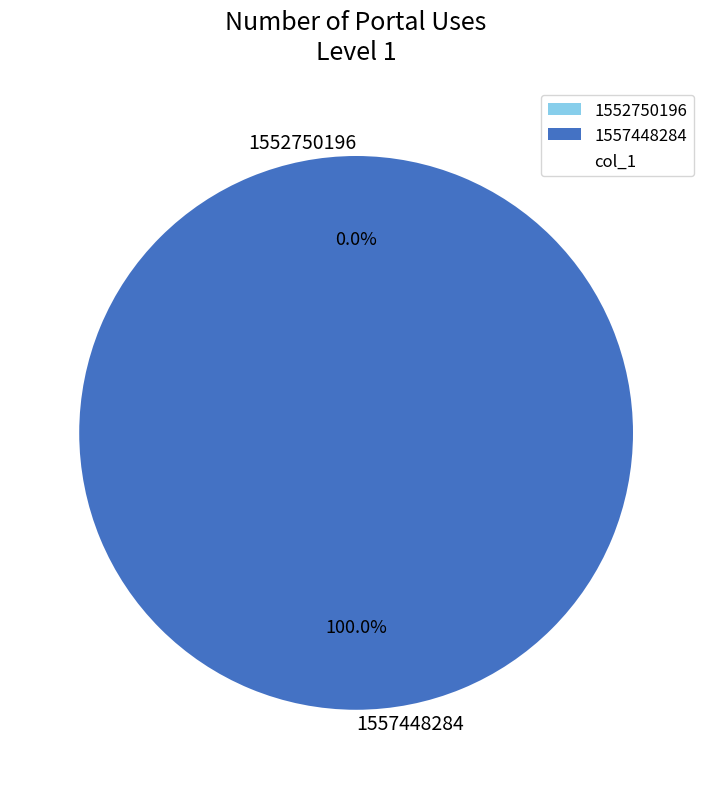

What is the smallest slice in the pie chart?

1552750196